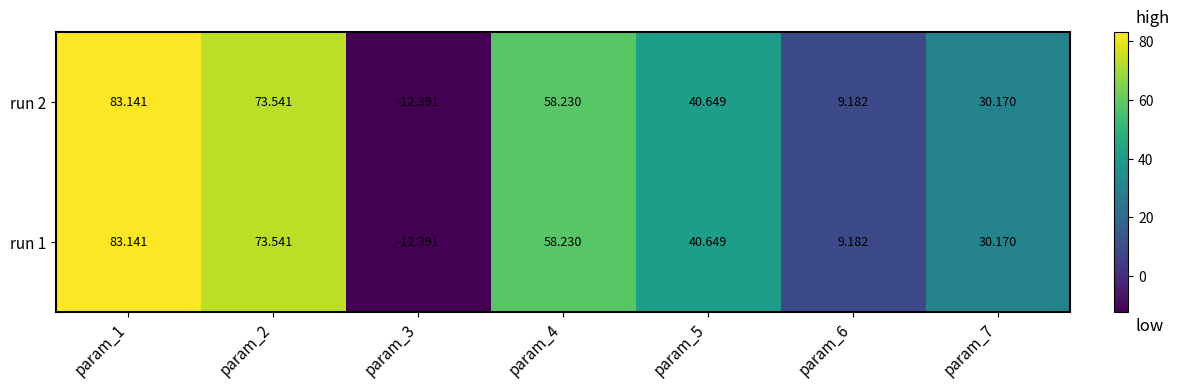

Is the value of run 1 at param_6 greater than the value of run 2 at param_3?

Yes